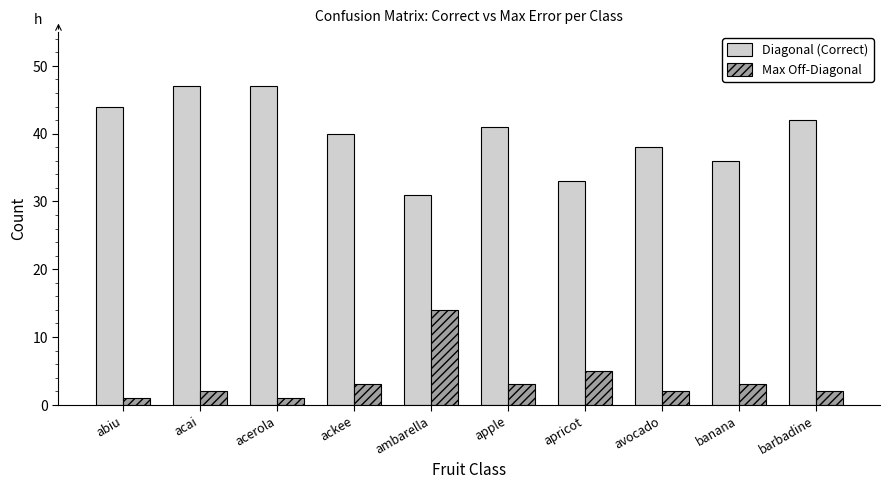

At which label does Max Off-Diagonal reach its peak?

ambarella